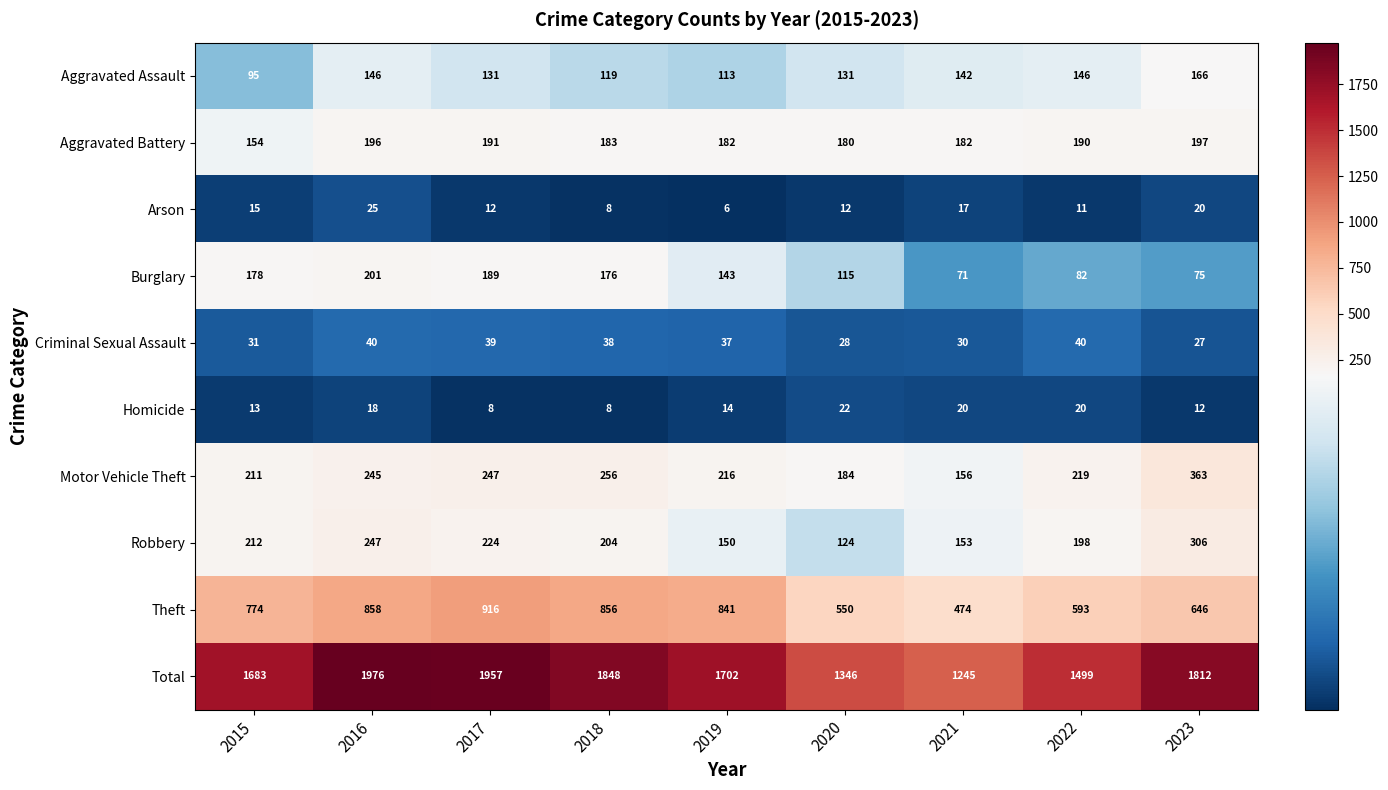

Rank the series at 2021 from lowest to highest value.

Arson, Homicide, Criminal Sexual Assault, Burglary, Aggravated Assault, Robbery, Motor Vehicle Theft, Aggravated Battery, Theft, Total